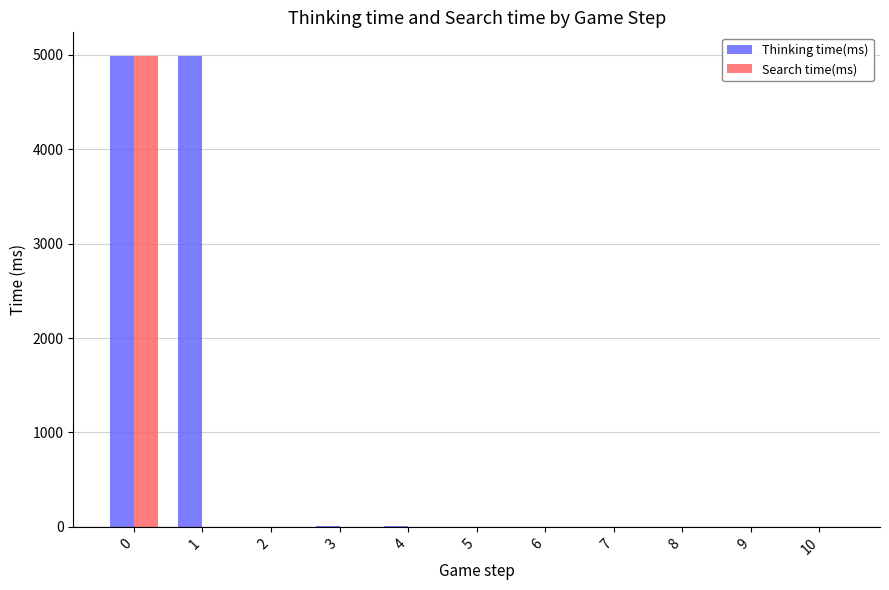

How many data points in Search time(ms) are above 0?

1